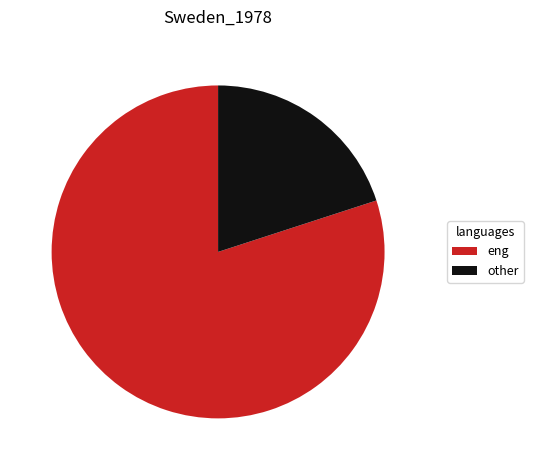

Count the number of slices in the pie.

2